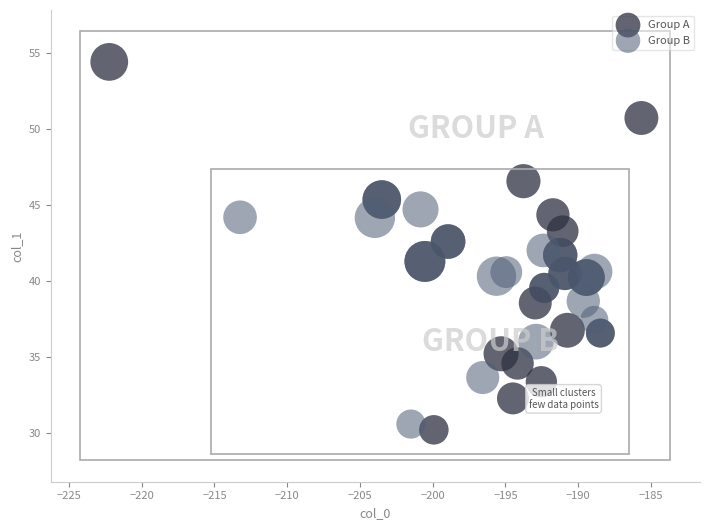

Which series has the largest Y range (max minus min)?

Group A